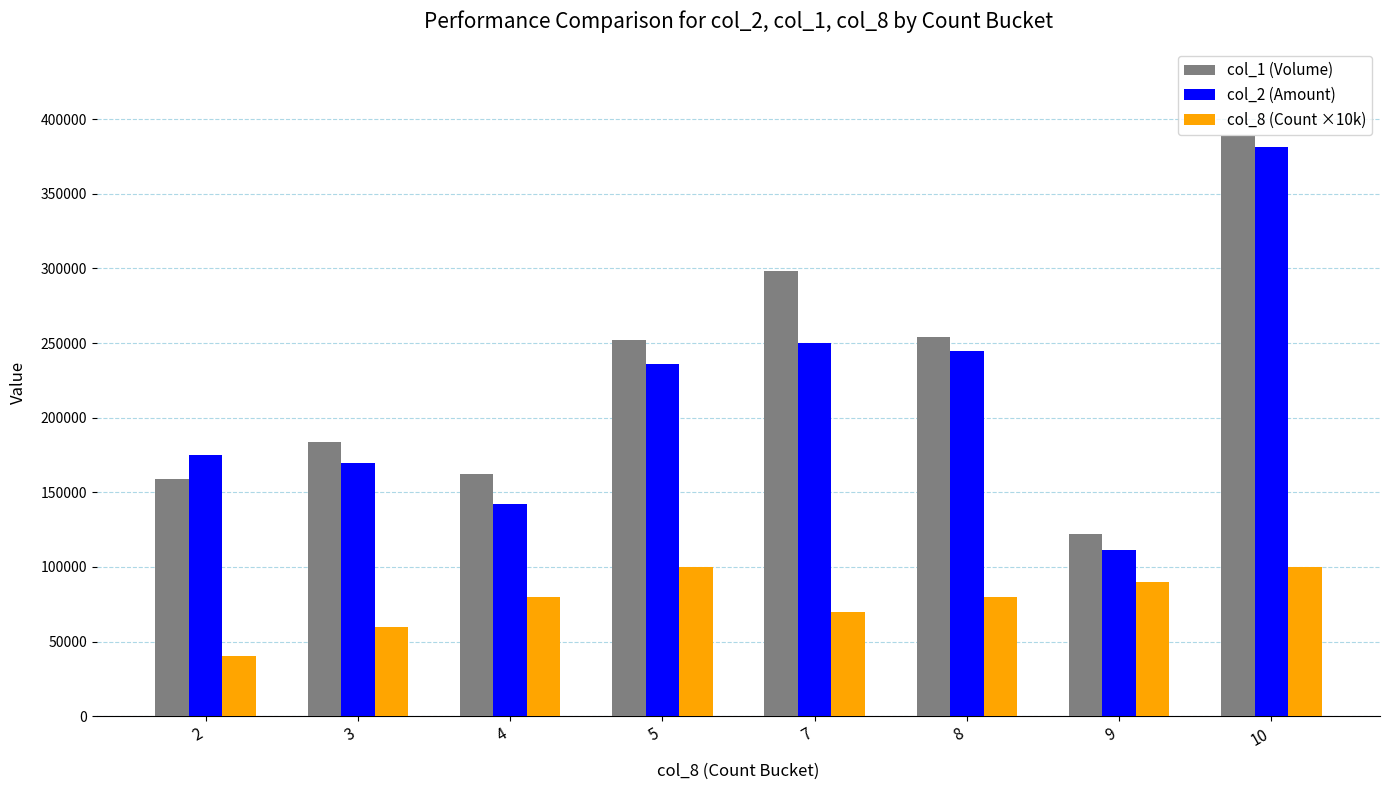

Count the number of categories in the chart.

8